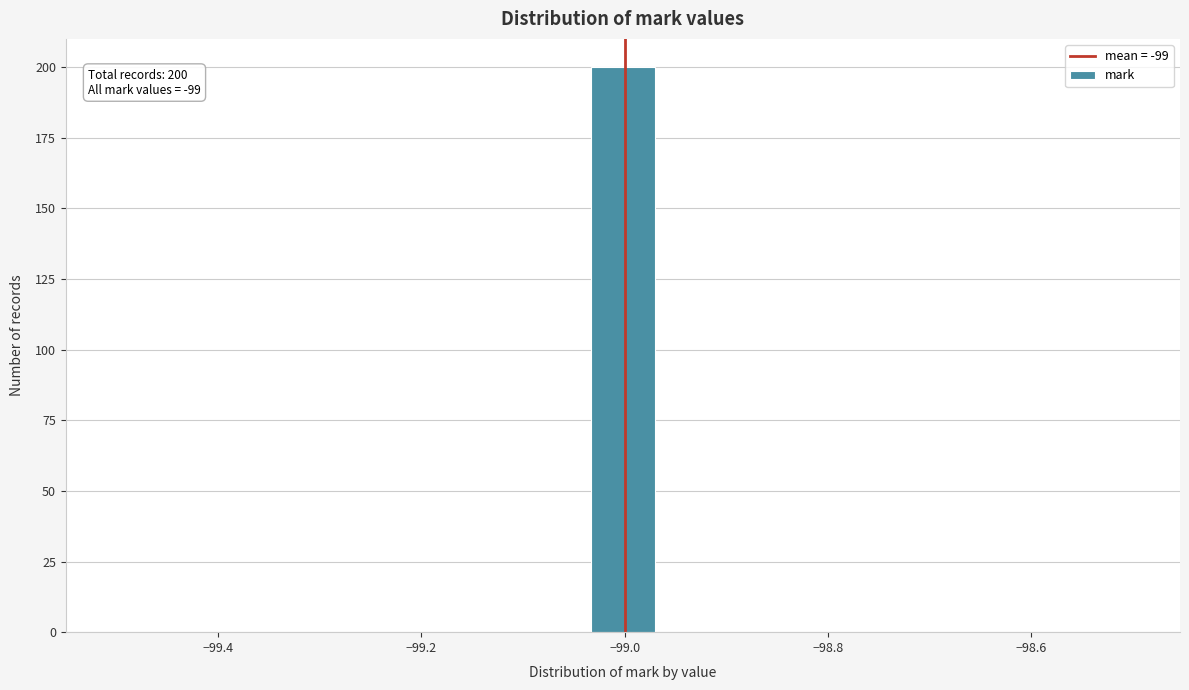

Read against the x-axis, roughly where is the centre of the tallest bar?

-99.00